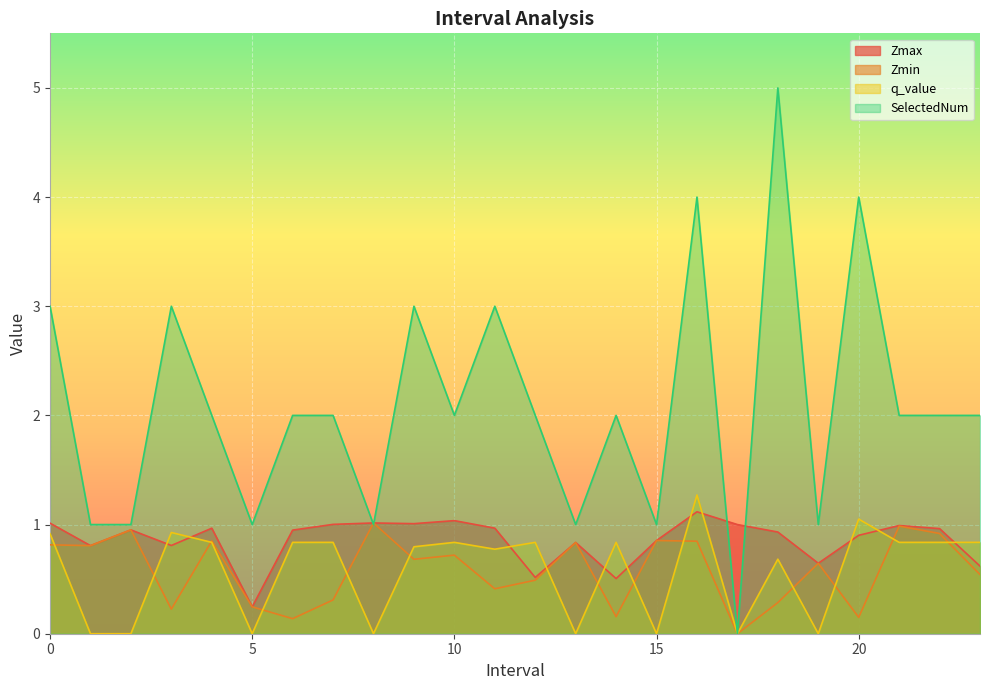

At which category is the sum across all series the highest?

16